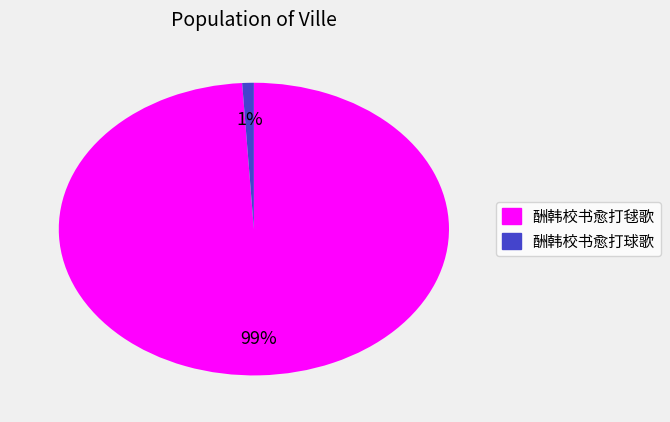

How many slices are in this pie chart?

2